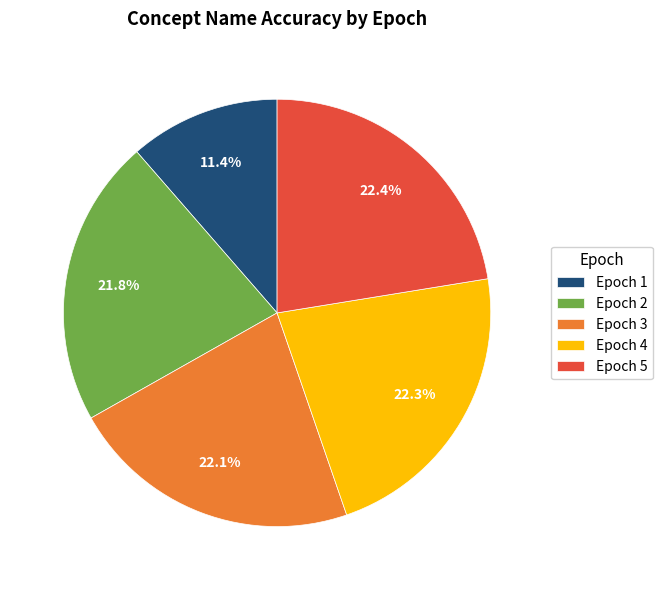

What is the smallest slice in the pie chart?

Epoch 1